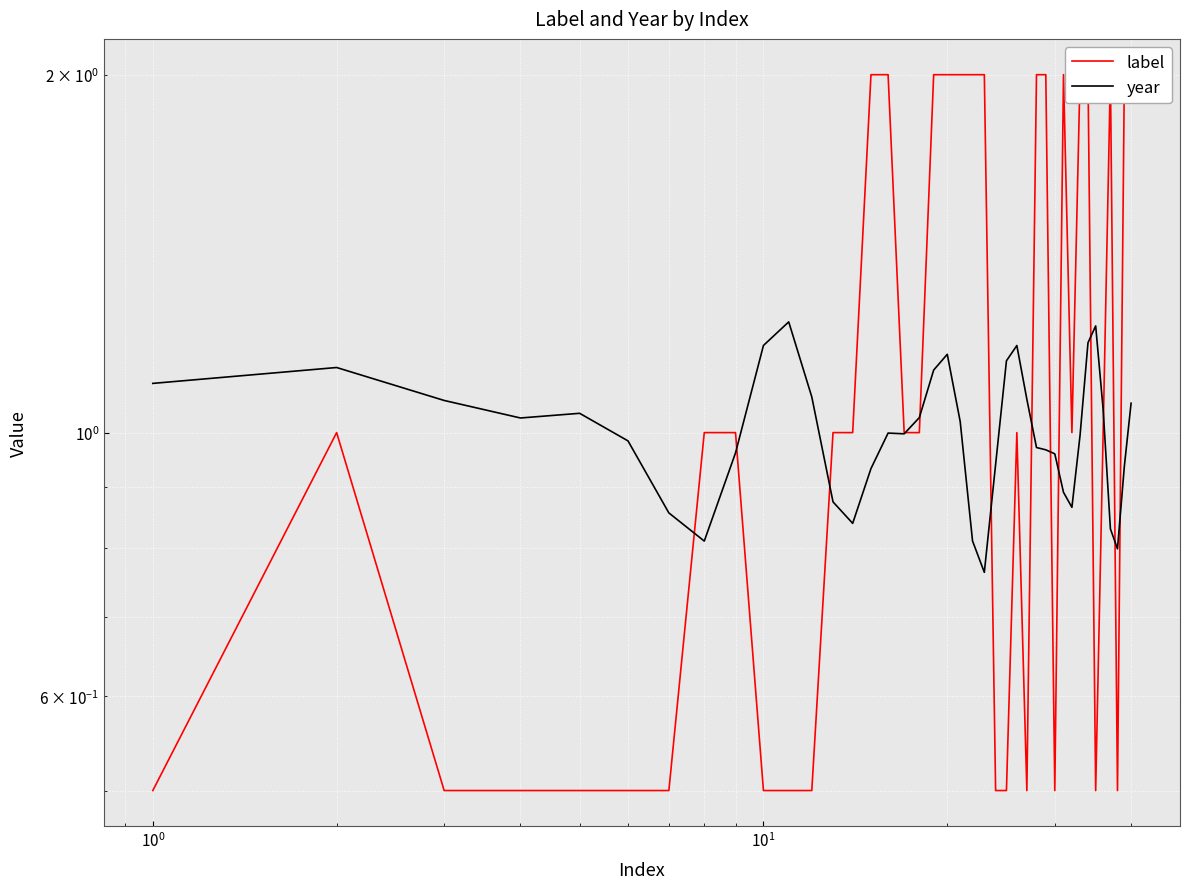

How many intersections are there between label and year?

13